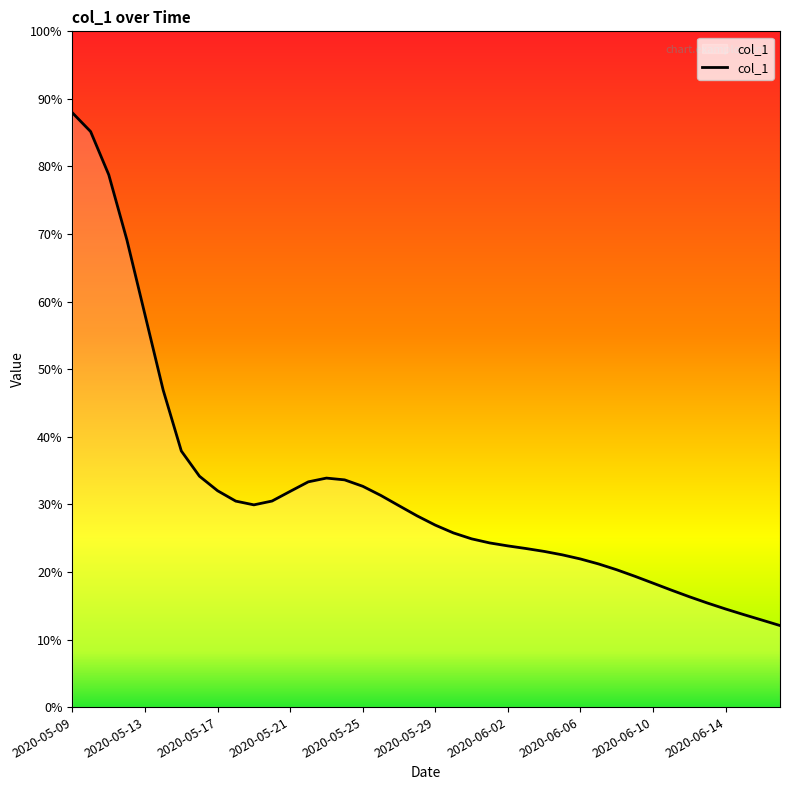

Is this an area chart (filled region under the line)?

Yes